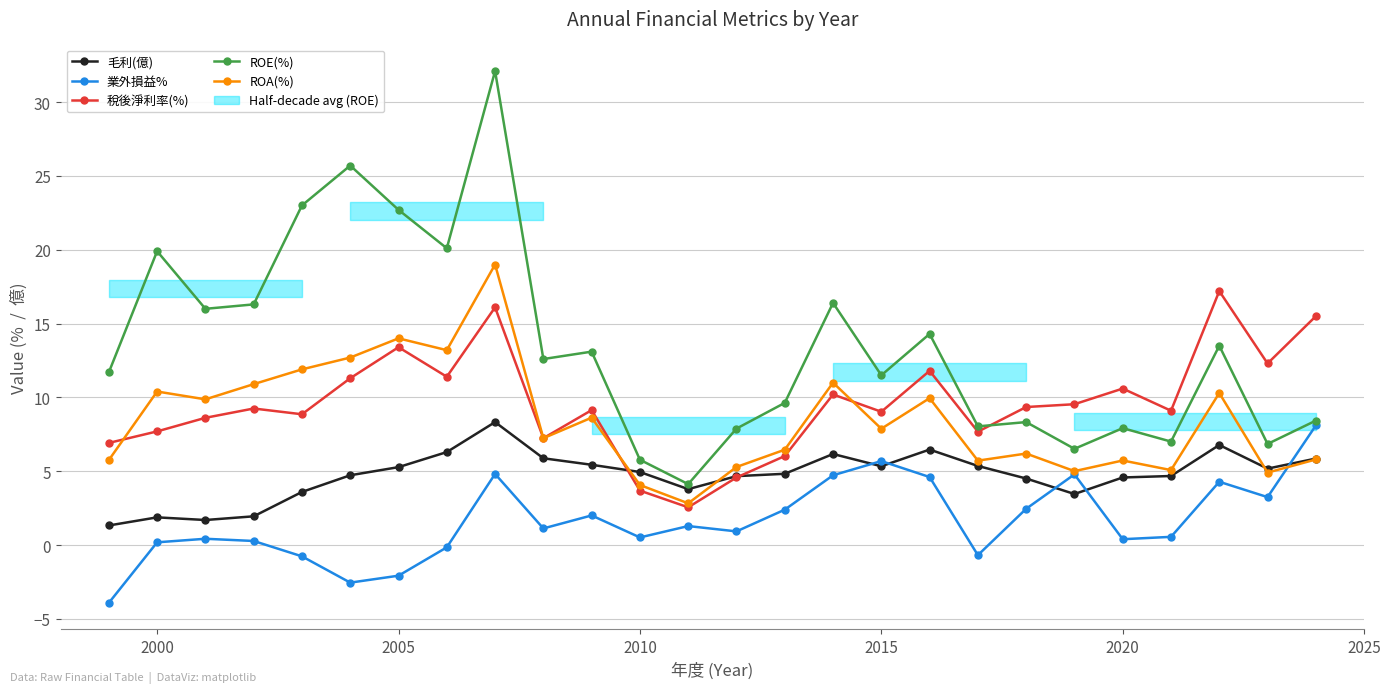

How many data points in 毛利(億) are less than 4?

7